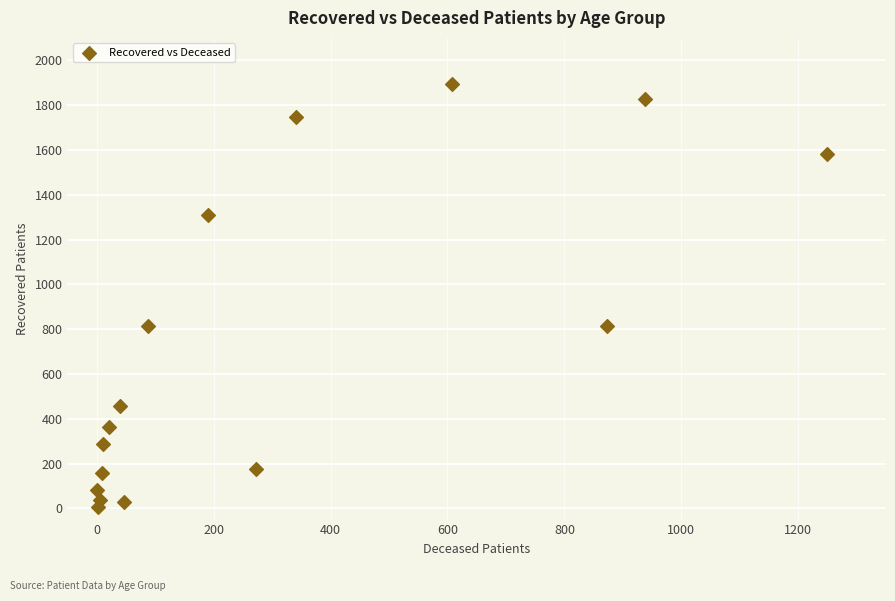

What is the range of X values (max minus min)?

1249